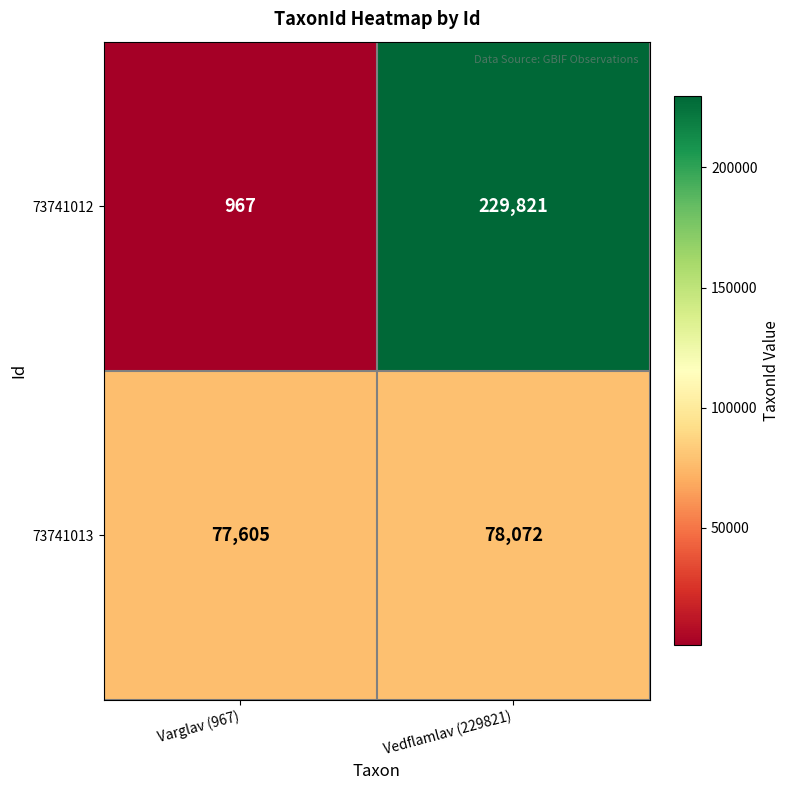

Reading left to right, transcribe all the data shown in this chart.

73741012: Varglav (967)=967	Vedflamlav (229821)=229821
73741013: Varglav (967)=77605	Vedflamlav (229821)=78072